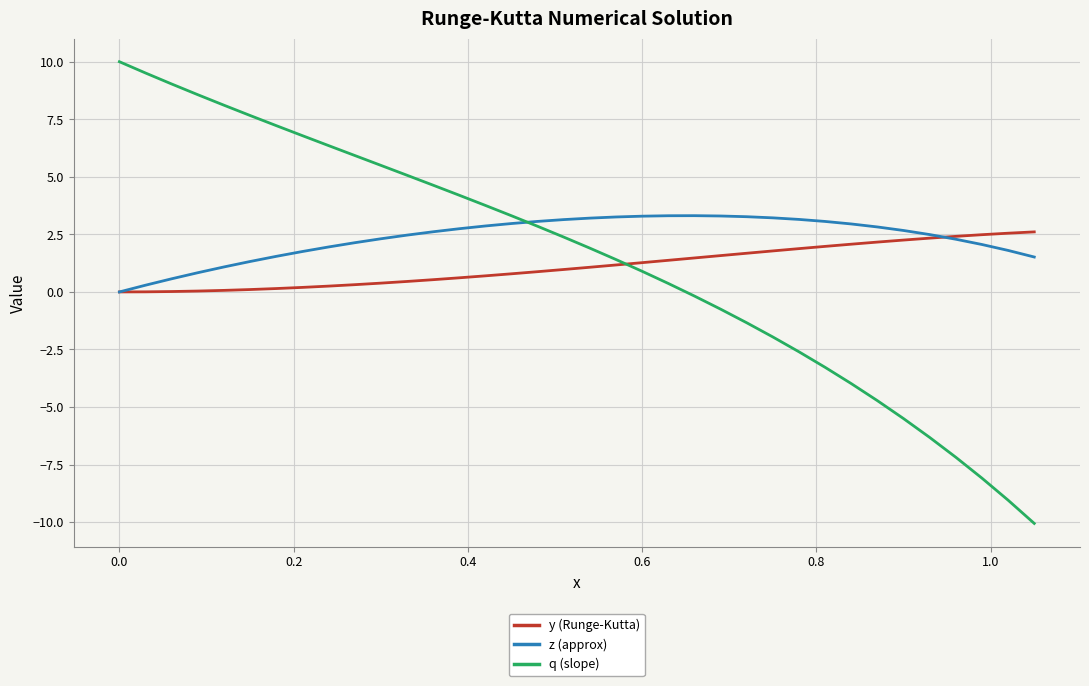

What is the highest value of the q (slope) series?

10.0